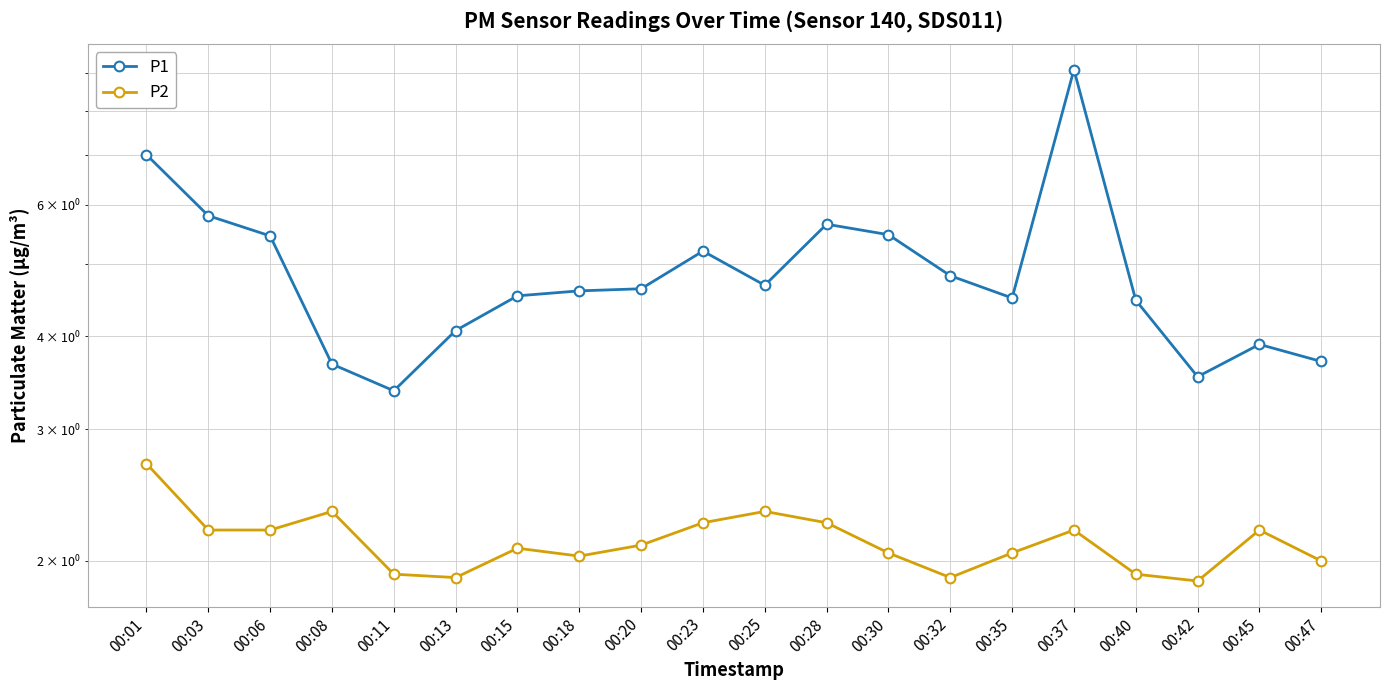

List the labels in order of P1 value, smallest first.

00:11, 00:42, 00:08, 00:47, 00:45, 00:13, 00:40, 00:35, 00:15, 00:18, 00:20, 00:25, 00:32, 00:23, 00:06, 00:30, 00:28, 00:03, 00:01, 00:37